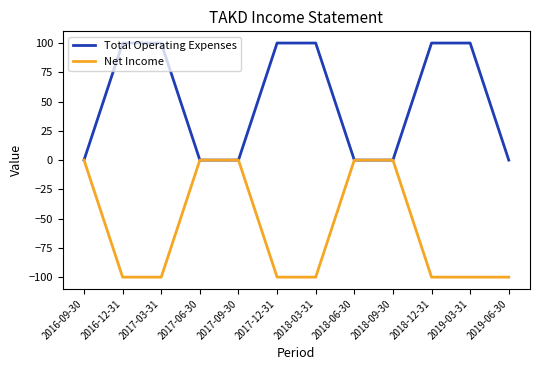

Reading left to right, list all the values displayed in this chart.

Total Operating Expenses: 0	100	100	0	0	100	100	0	0	100	100	0
Net Income: 0	-100	-100	0	0	-100	-100	0	0	-100	-100	-100